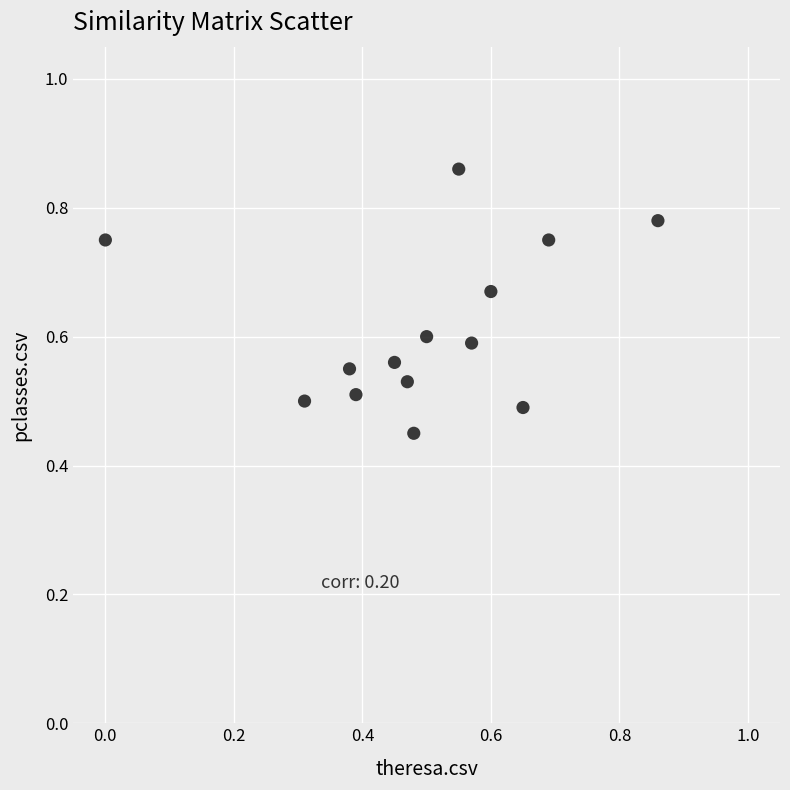

What is the range of Y values (max minus min)?

0.4